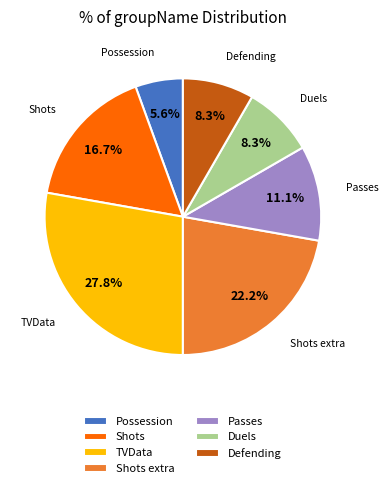

The Defending slice represents 26% of the pie. True or false?

False